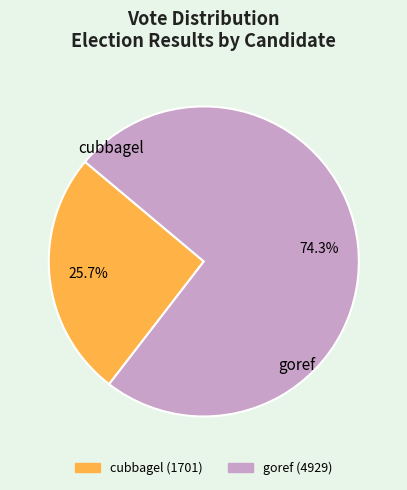

The cubbagel slice represents 15% of the pie. True or false?

False